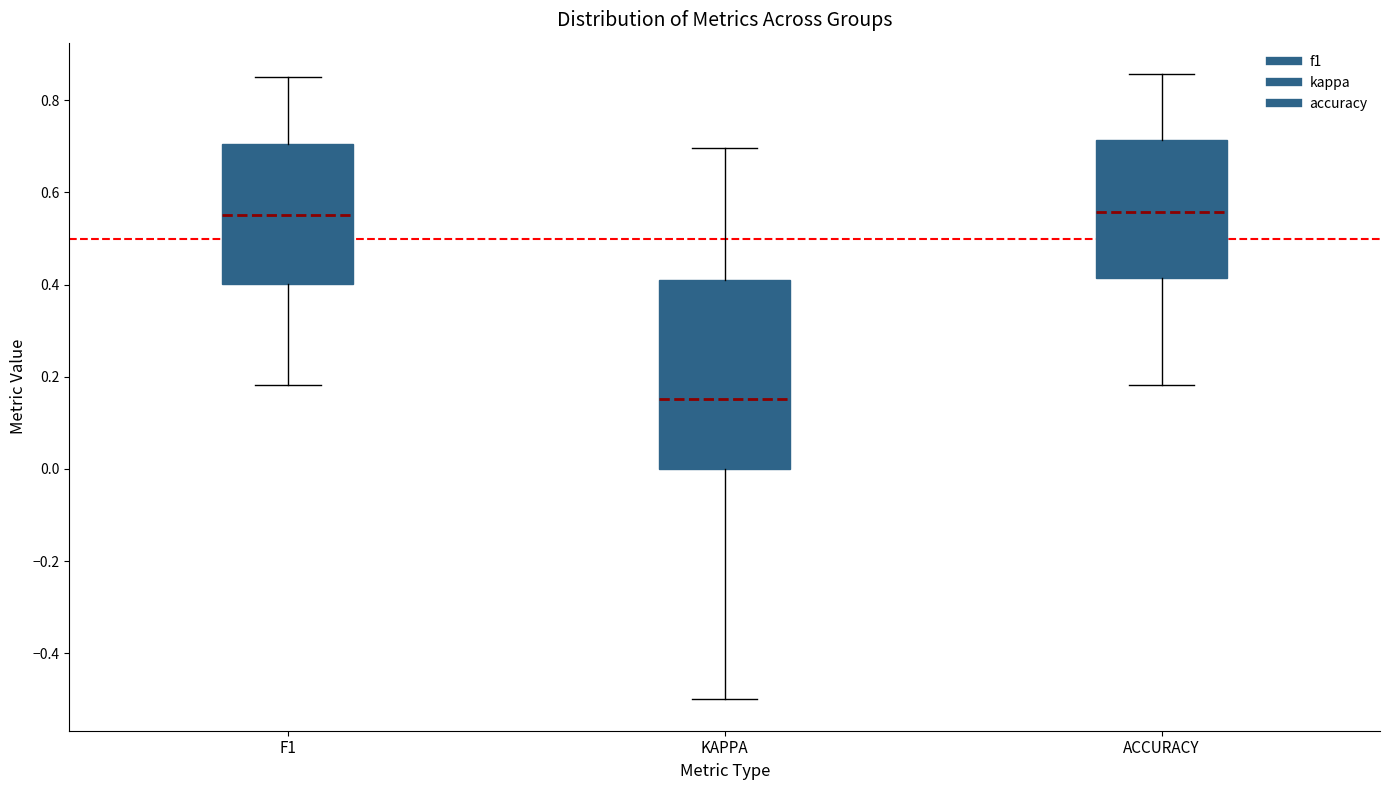

Reading left to right, read every box against the y-axis: the position of its median line, the range the box covers, and the ends of its whiskers. The values are not printed on the chart, so give them approximately, as read against the axis.

F1: median 0.56, box 0.40 to 0.70, whiskers 0.18 to 0.86
KAPPA: median 0.16, box 0.00 to 0.42, whiskers -0.50 to 0.70
ACCURACY: median 0.56, box 0.42 to 0.72, whiskers 0.18 to 0.86